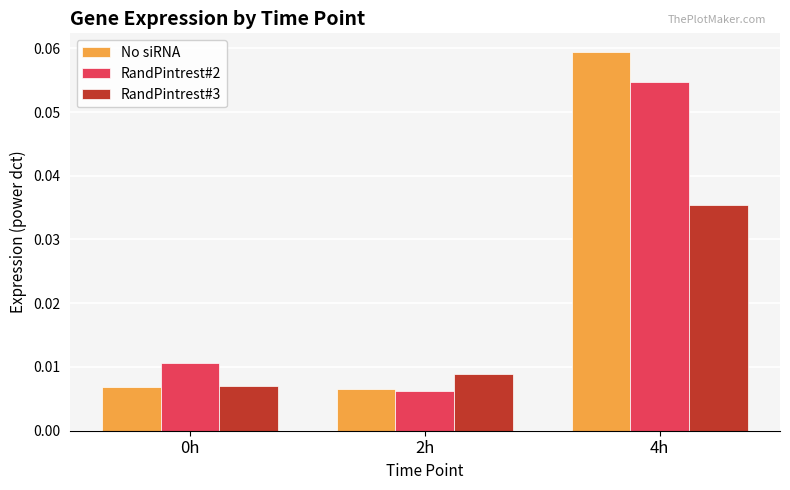

At how many categories does at least one series exceed 0?

3